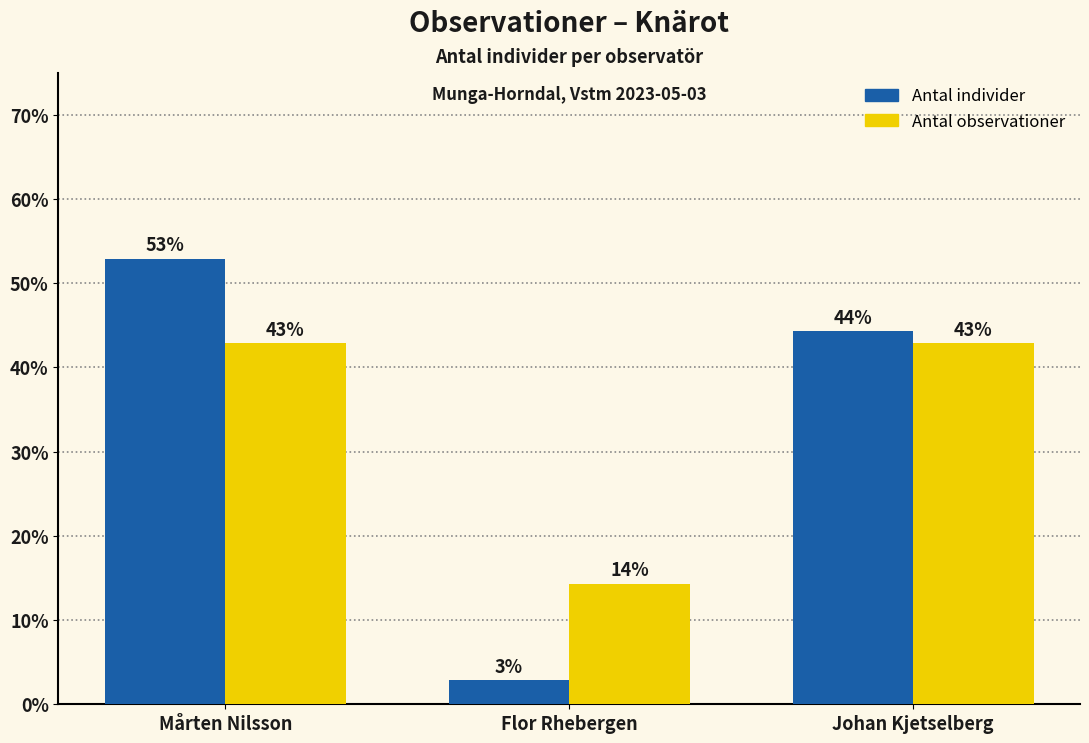

What is the difference between the Antal individer values at Flor Rhebergen and Johan Kjetselberg?

41.4